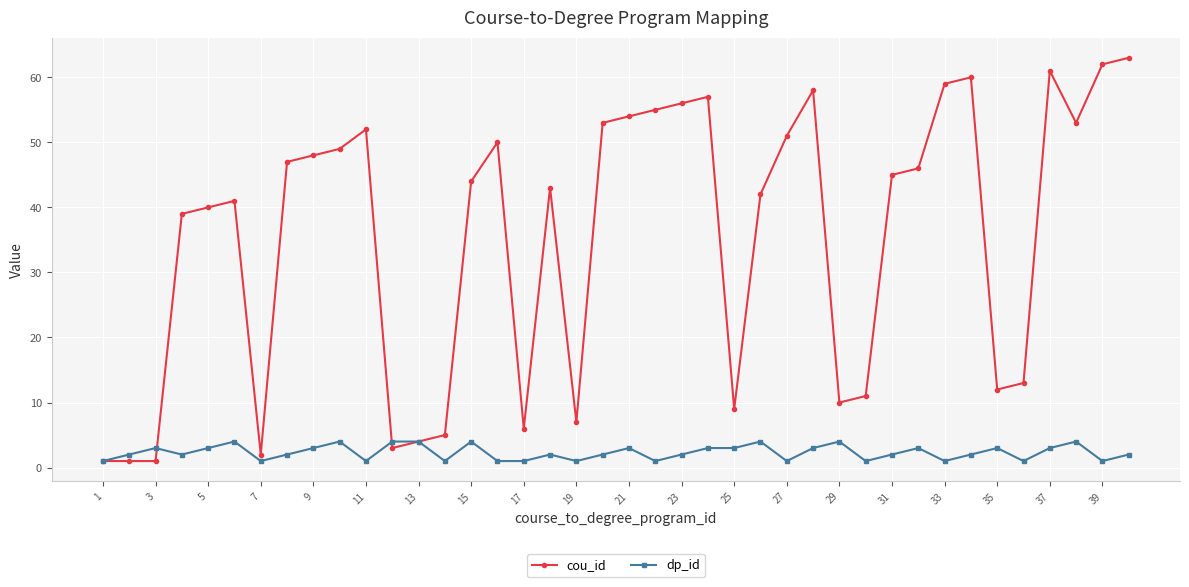

Which series has the largest range (max minus min)?

cou_id